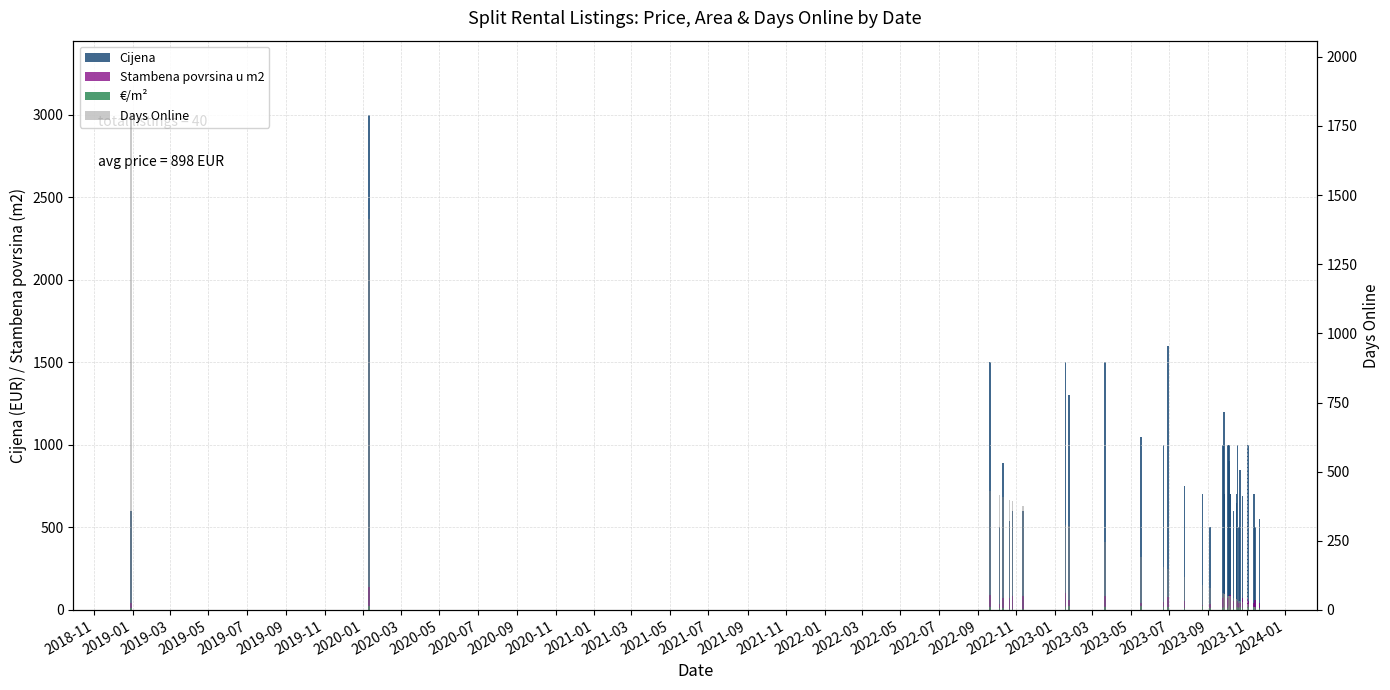

What is the difference between the maximum and minimum values in the Days Online series?

1788.0